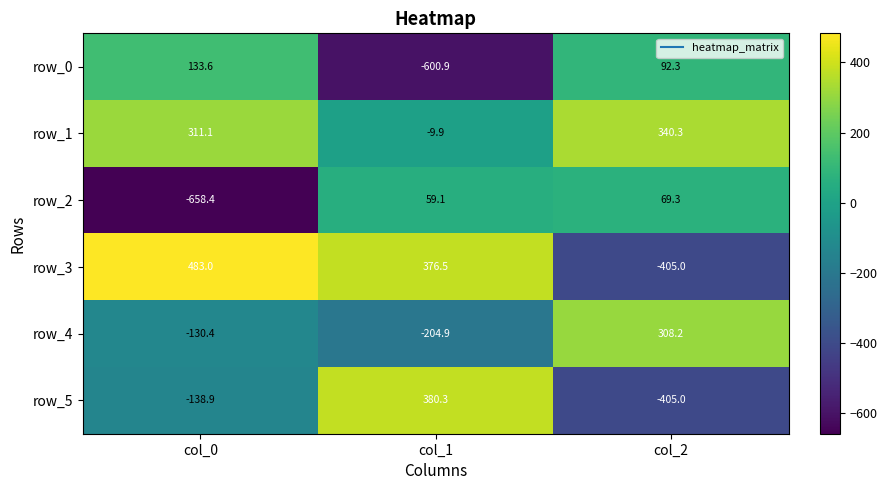

Is the value of row_5 at col_2 greater than the value of row_3 at col_0?

No